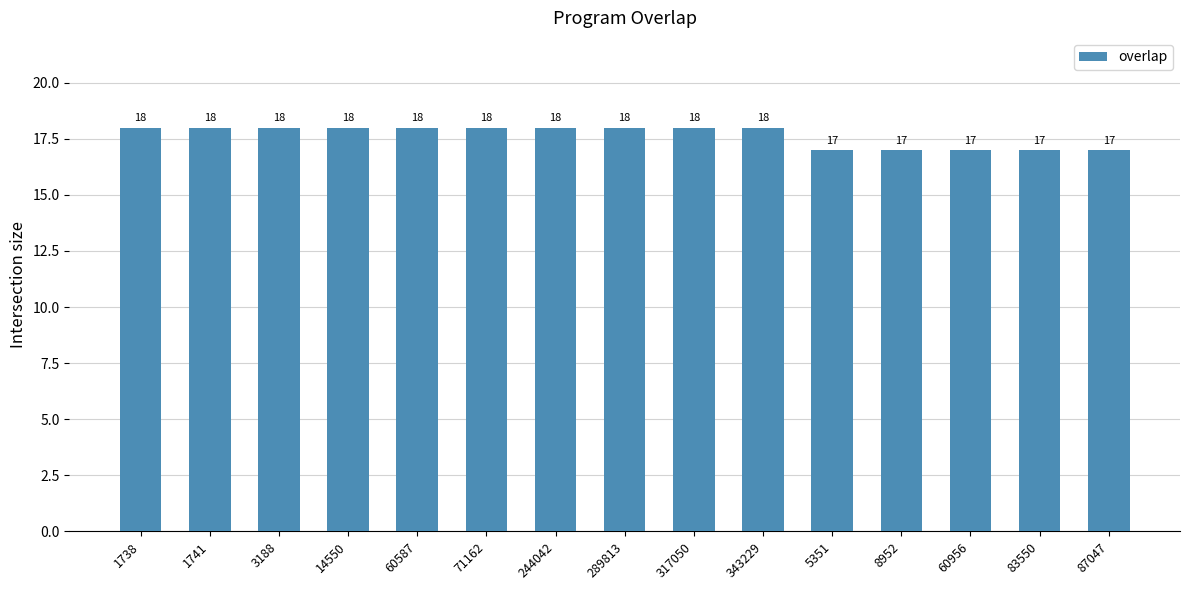

What is the maximum value shown in the chart?

18